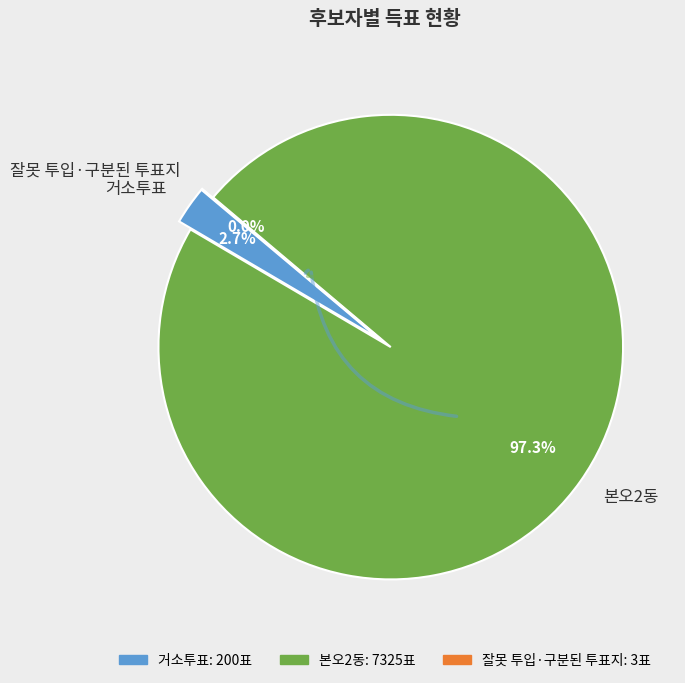

What percentage is NOT represented by 잘못 투입·구분된 투표지?

99.9%